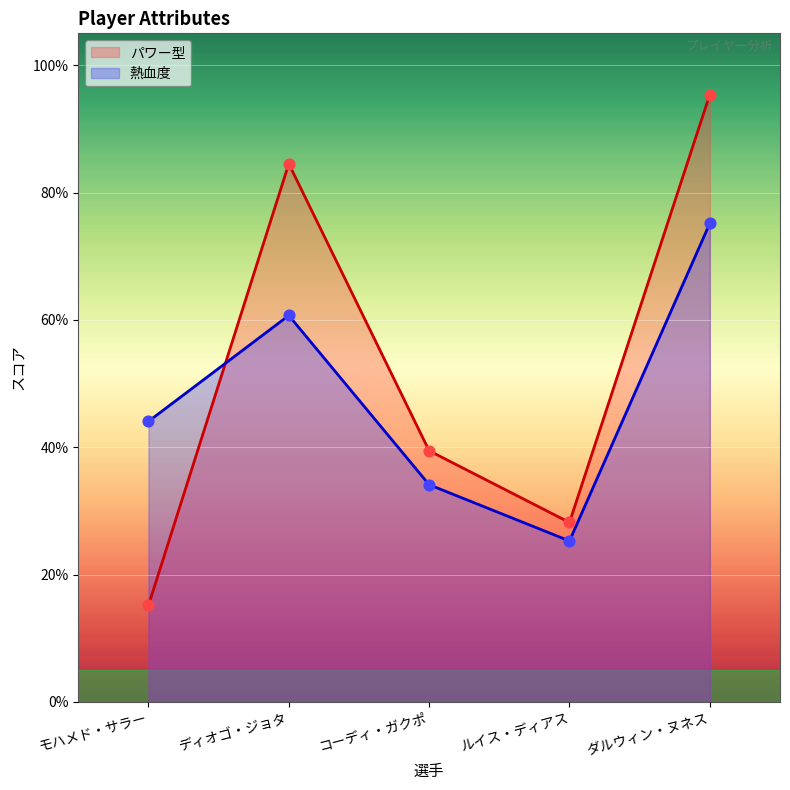

Which series has the widest spread of Y values?

パワー型